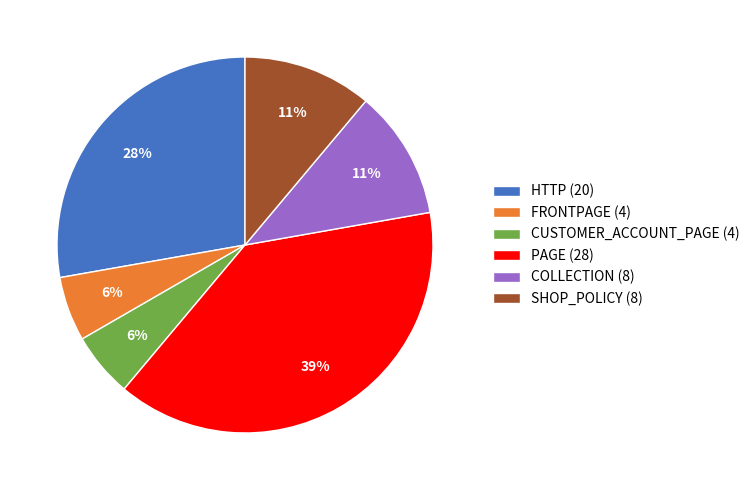

True or false: HTTP accounts for 15% of the total.

False